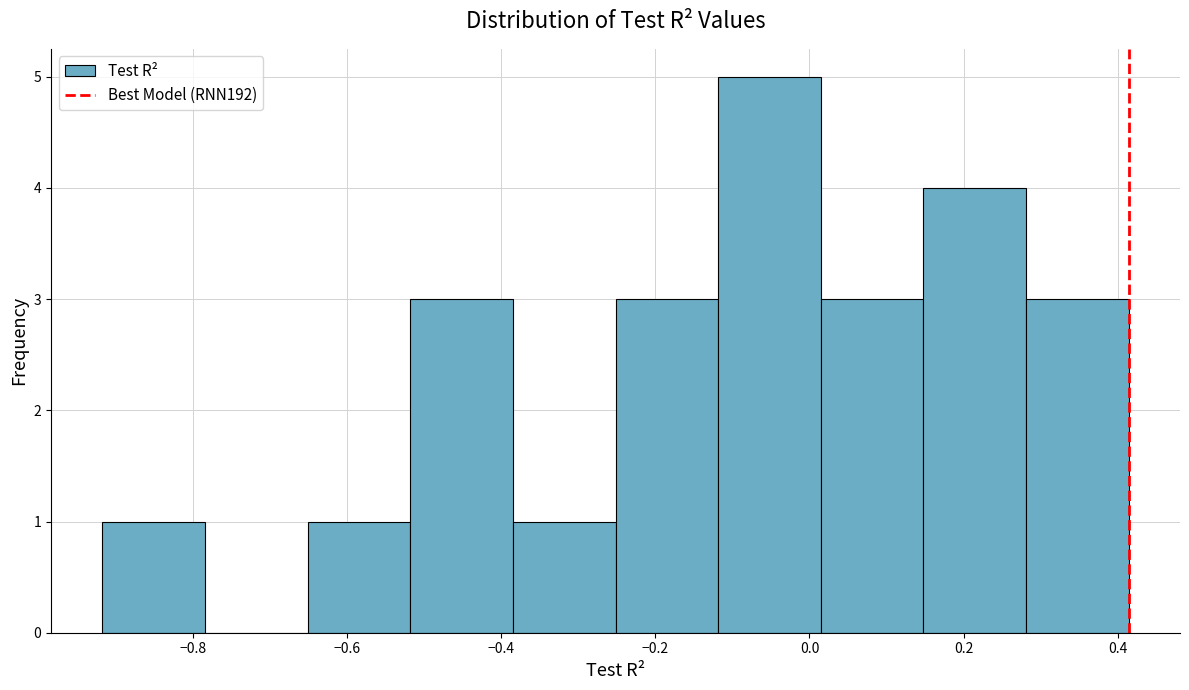

Reading left to right, list every bar in this chart as the range it spans on the x-axis followed by its height. Neither the bar edges nor the heights are printed on the chart, so give them approximately, as read against the axes.

-0.92 to -0.78: 1
-0.78 to -0.66: 0
-0.66 to -0.52: 1
-0.52 to -0.38: 3
-0.38 to -0.26: 1
-0.26 to -0.12: 3
-0.12 to 0.02: 5
0.02 to 0.14: 3
0.14 to 0.28: 4
0.28 to 0.42: 3